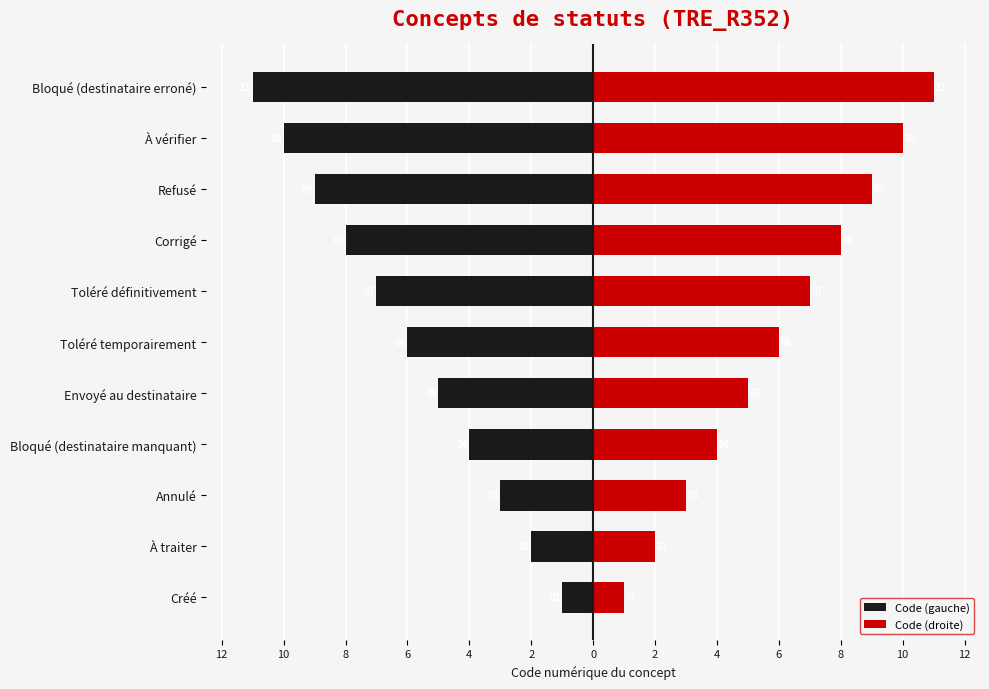

How many Code (gauche) values are between -9 and -3?

7